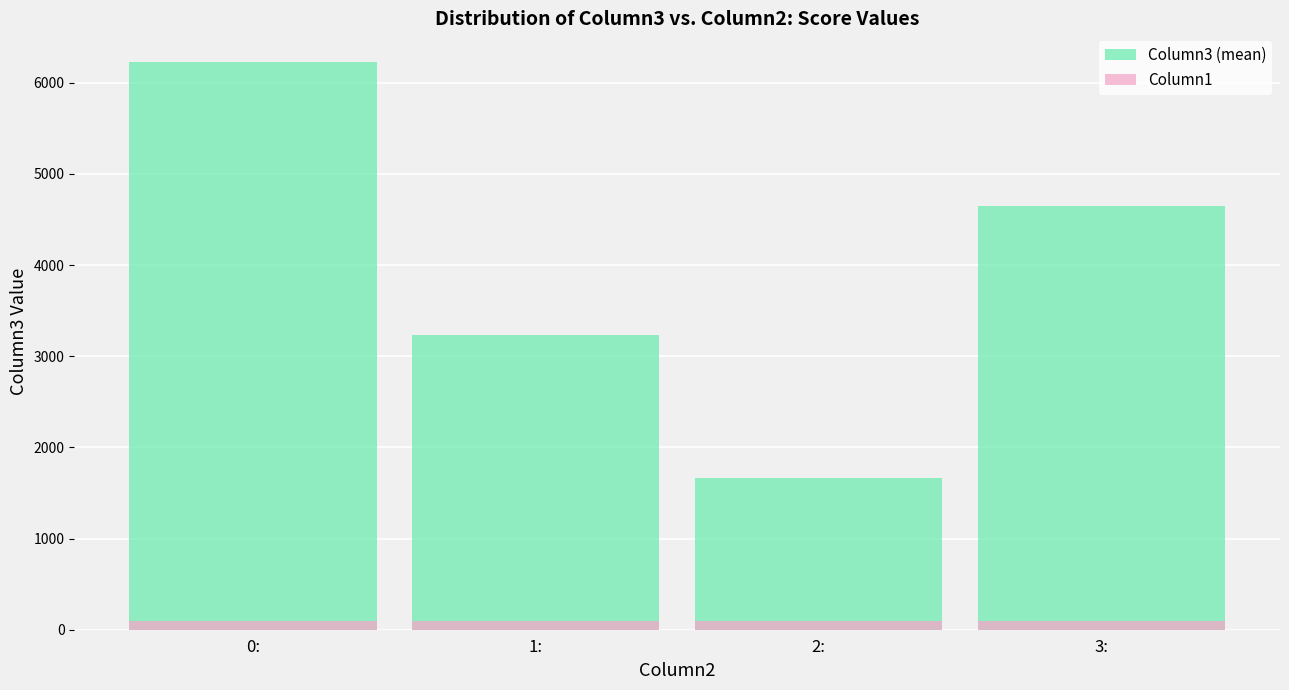

What is the difference between the highest and lowest values at 3:?

4545.0